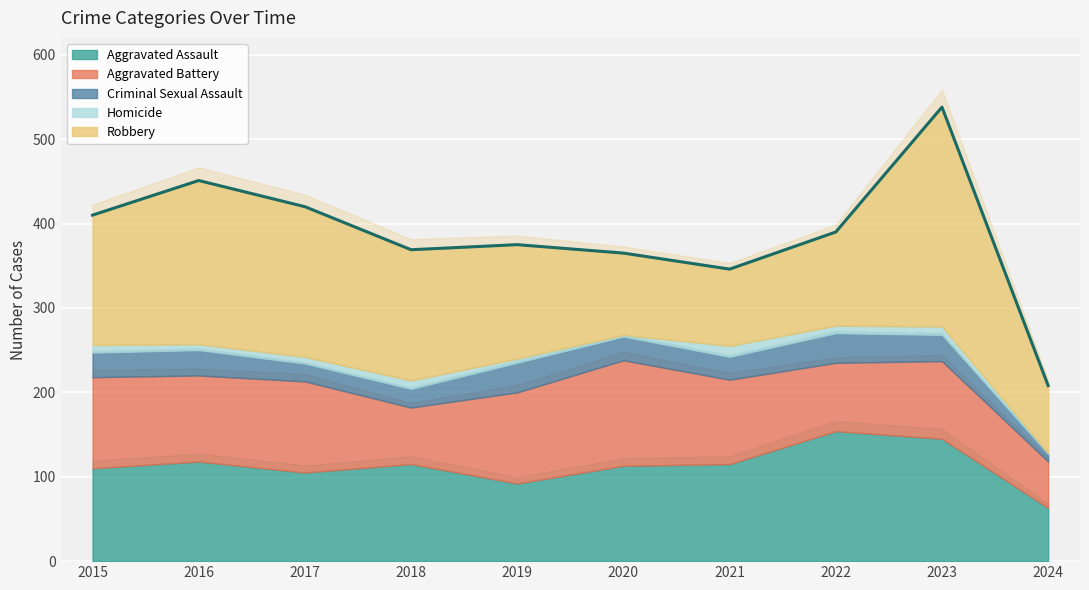

Count the number of categories in the chart.

10